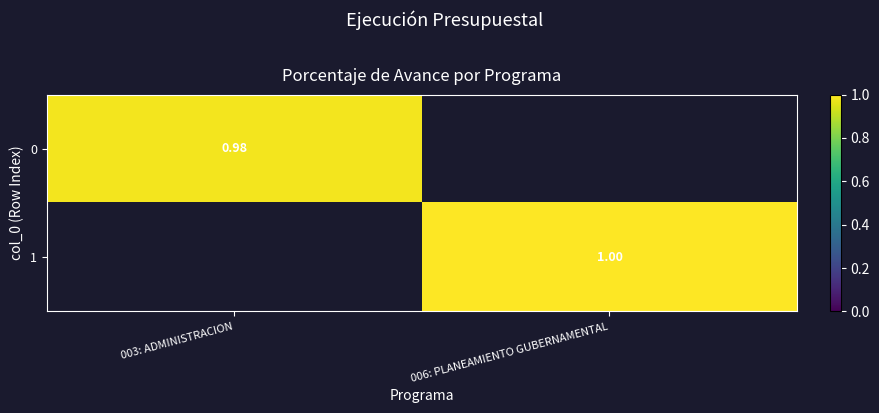

Which category has the lowest value across all series?

003: ADMINISTRACION